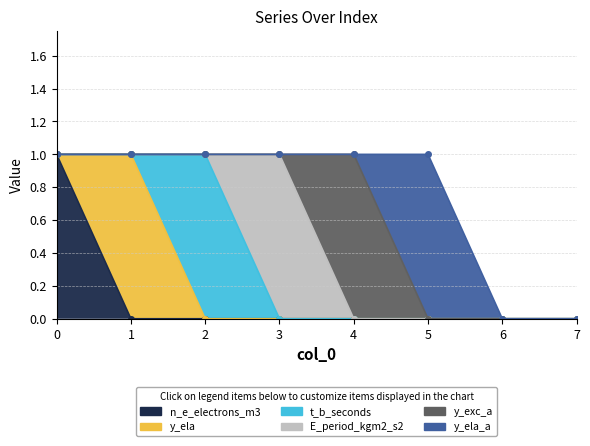

List the series in order of their peak value, highest first.

n_e_electrons_m3, y_ela, t_b_seconds, E_period_kgm2_s2, y_exc_a, y_ela_a